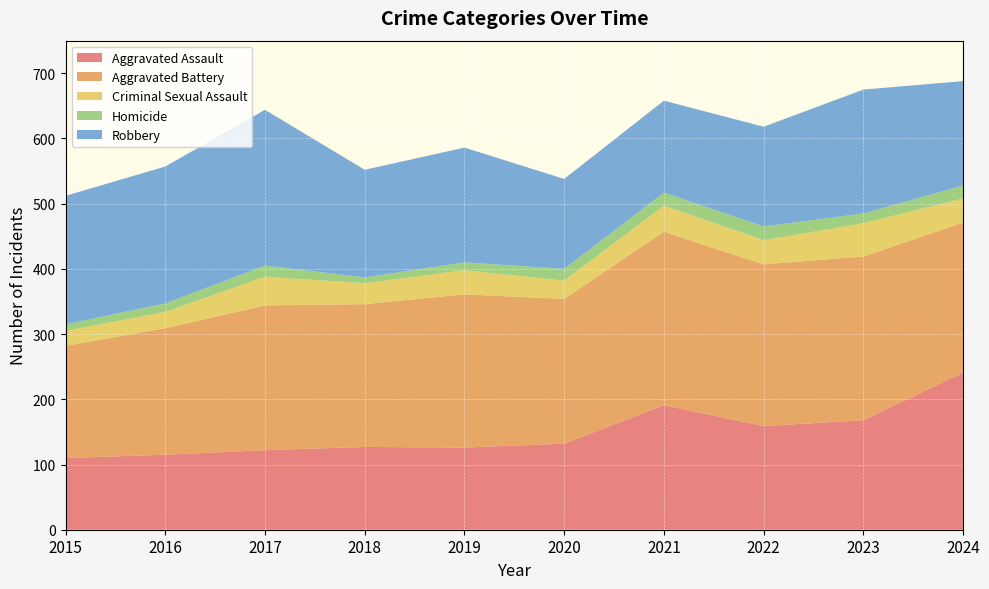

Reading right to left, list all the values displayed in this chart.

Aggravated Assault: 241	168	159	191	132	126	127	122	115	110
Aggravated Battery: 230	251	248	266	222	235	219	222	194	172
Criminal Sexual Assault: 37	51	37	40	28	37	32	44	25	23
Homicide: 20	15	21	20	18	12	9	17	13	10
Robbery: 160	190	153	141	138	176	165	239	210	197